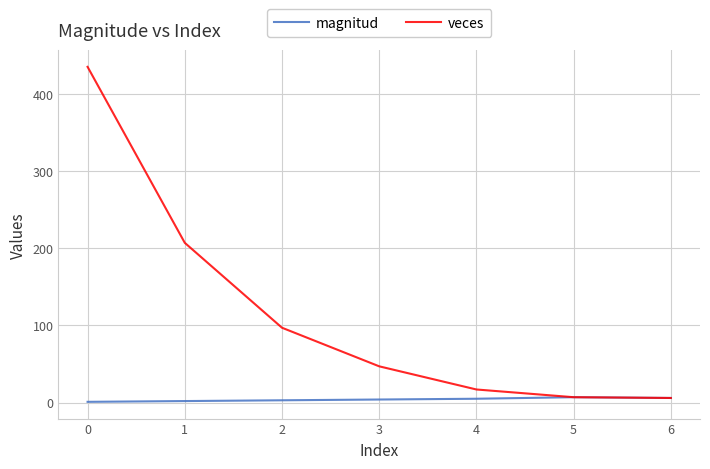

True or false: veces has more than 1 points higher than both neighbors.

False